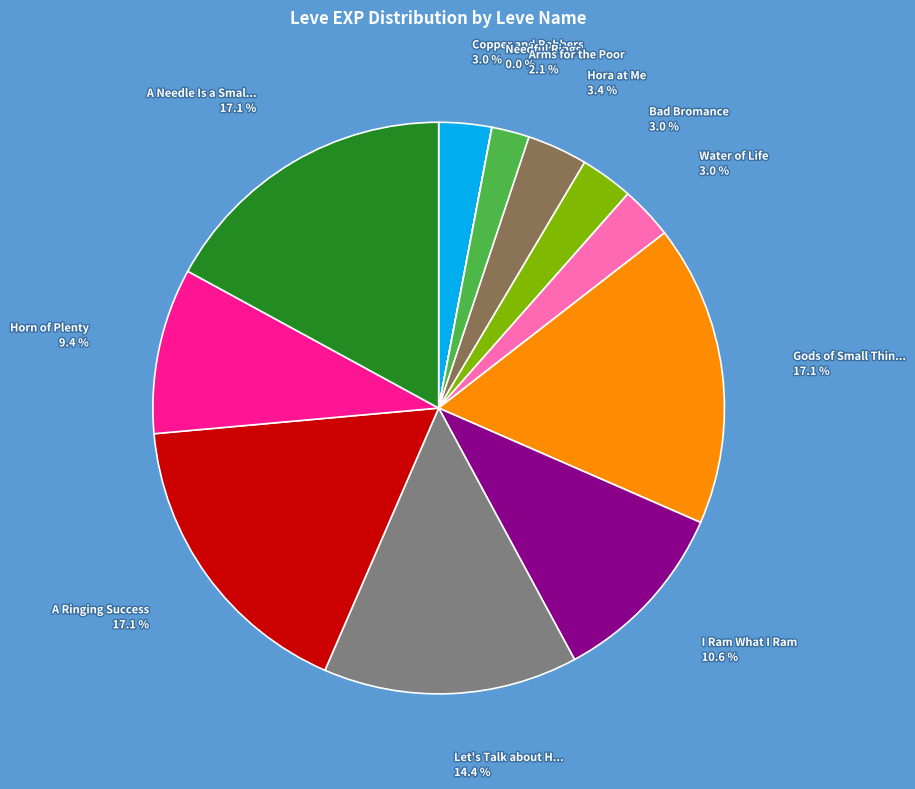

Does any single category account for the majority?

No